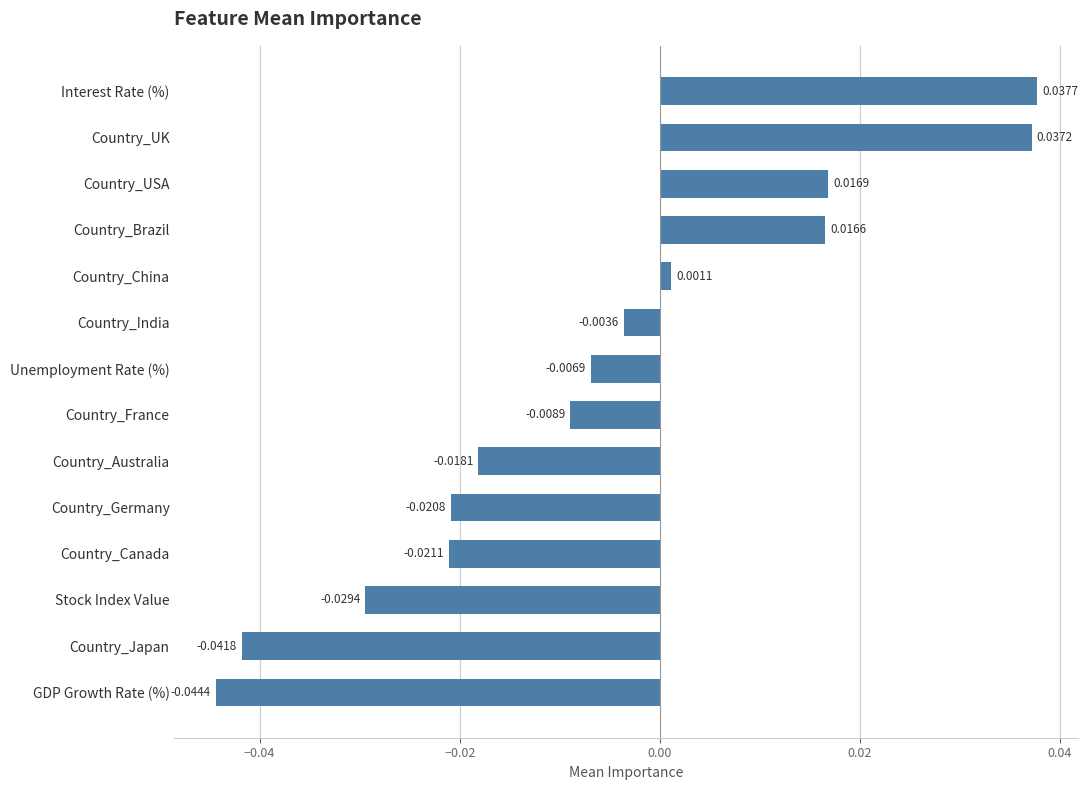

Which label corresponds to the smallest value in the chart?

GDP Growth Rate (%)